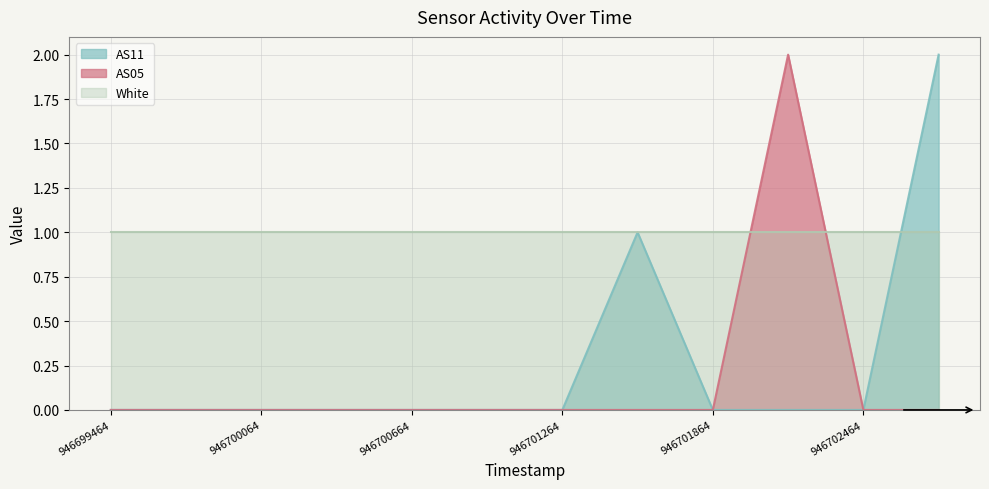

What is the sum of all AS05 values?

2